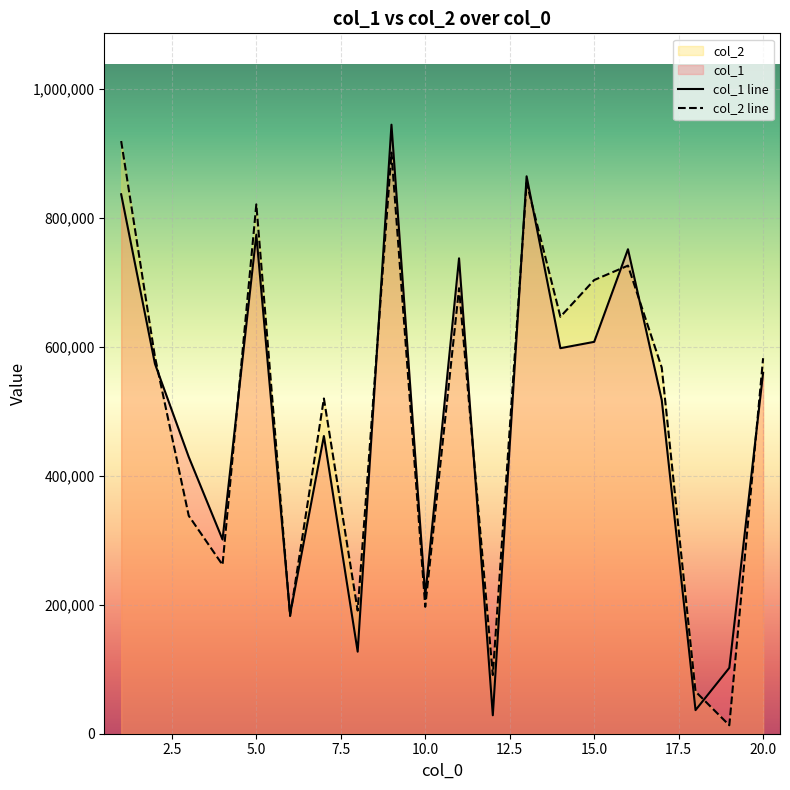

At which label does col_2 reach its peak?

1